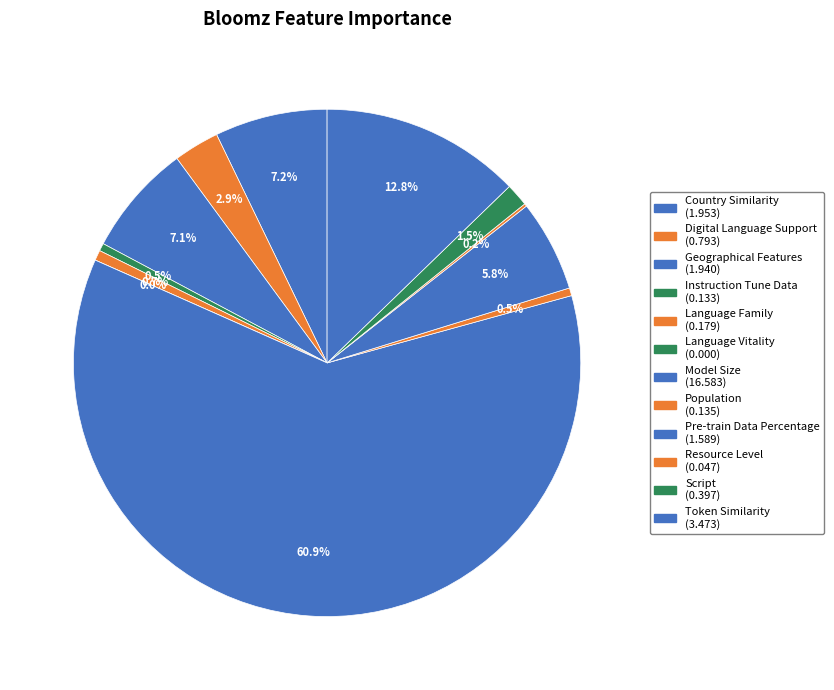

What is the majority slice?

Model Size